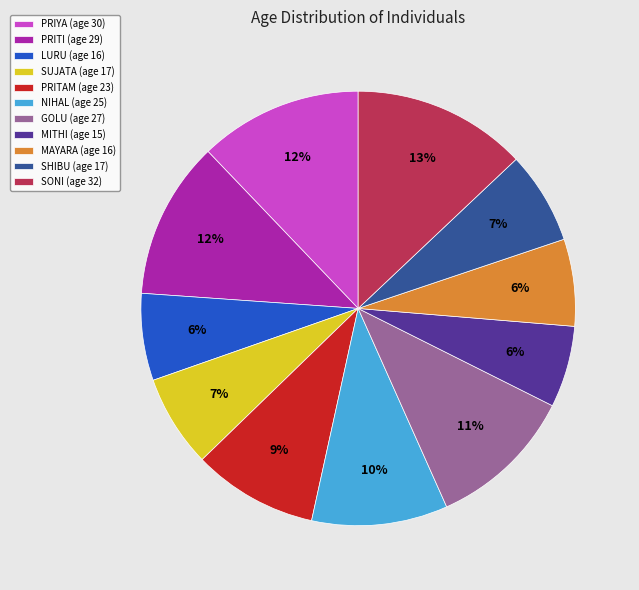

Does NIHAL account for over 50% of the chart?

No